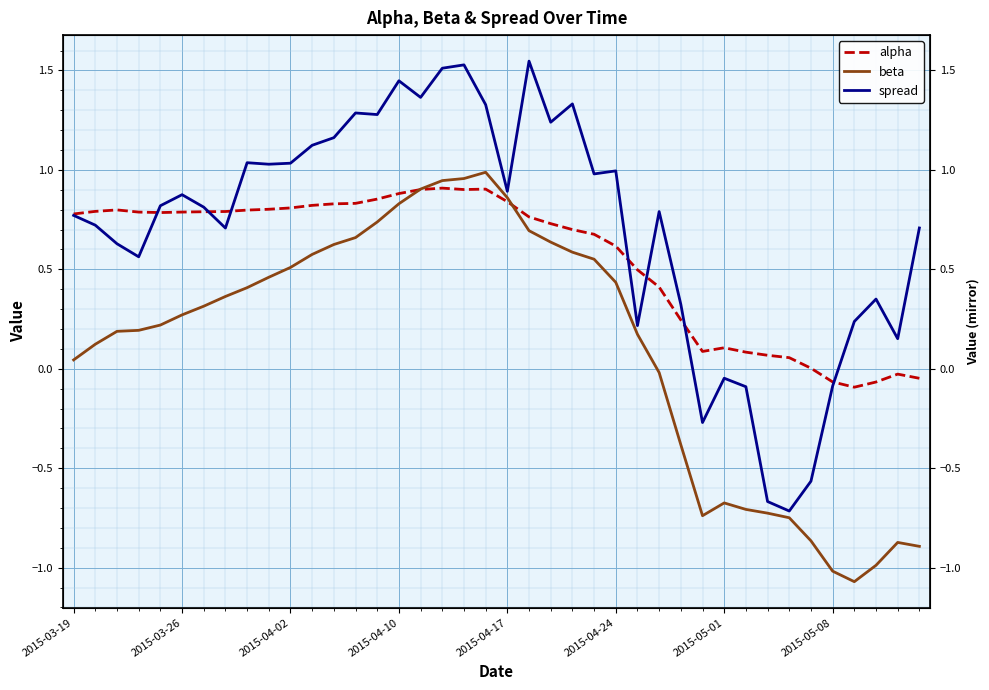

What are all the series names shown in the legend?

alpha, beta, spread